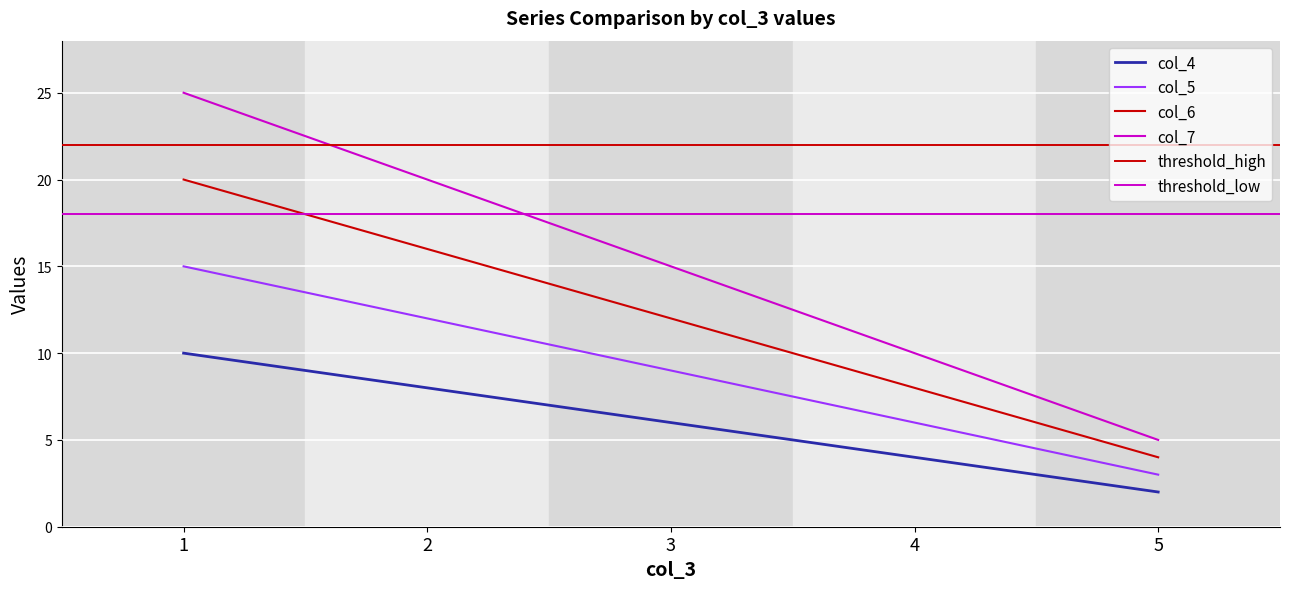

The value of col_4 at 2 is 8. True or false?

True